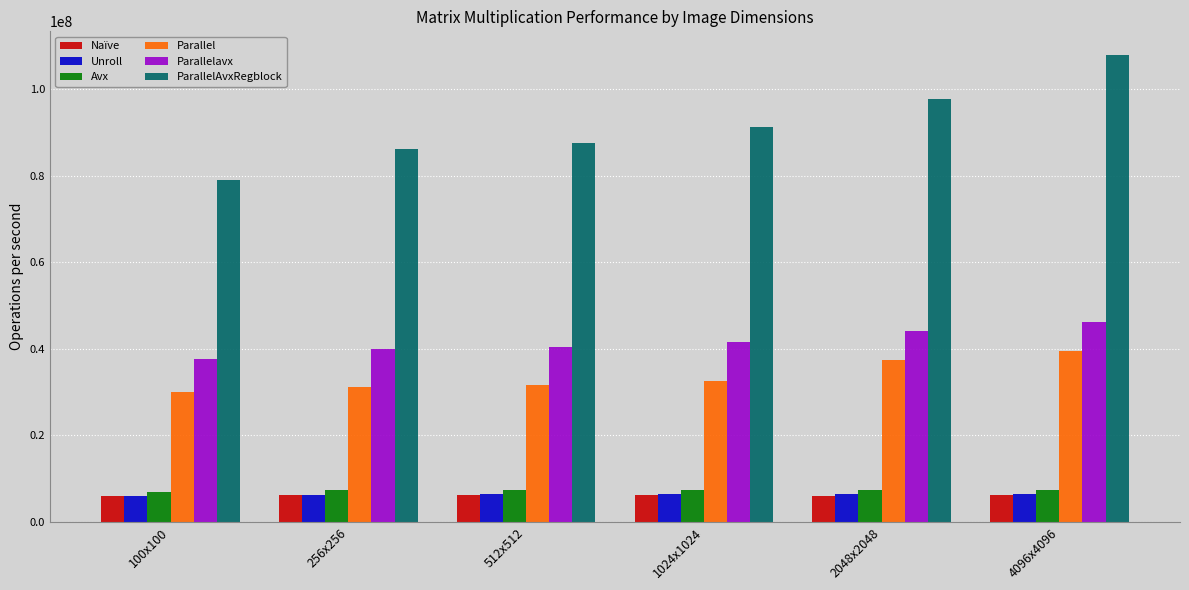

The Parallelavx series shows 21300493 at 4096x4096. True or false?

False